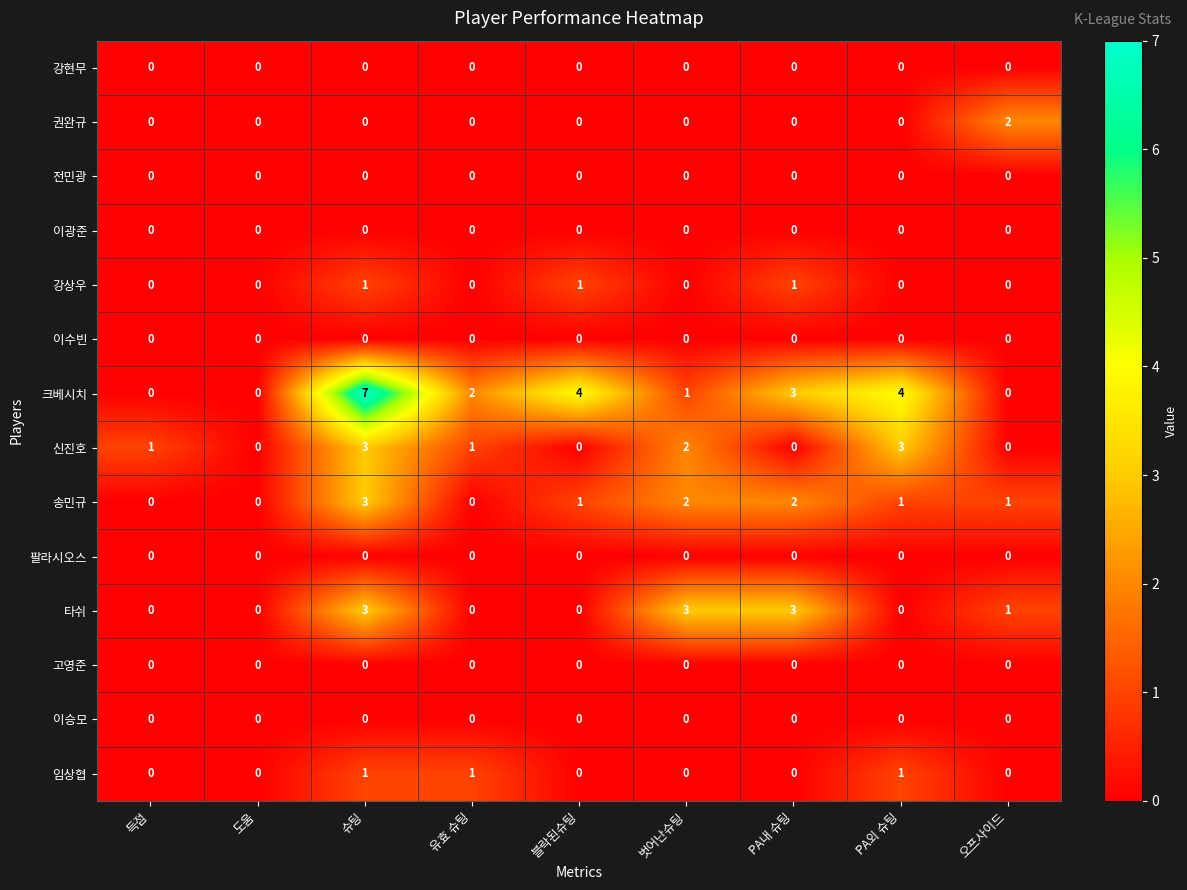

Which series has the widest spread of values?

크베시치